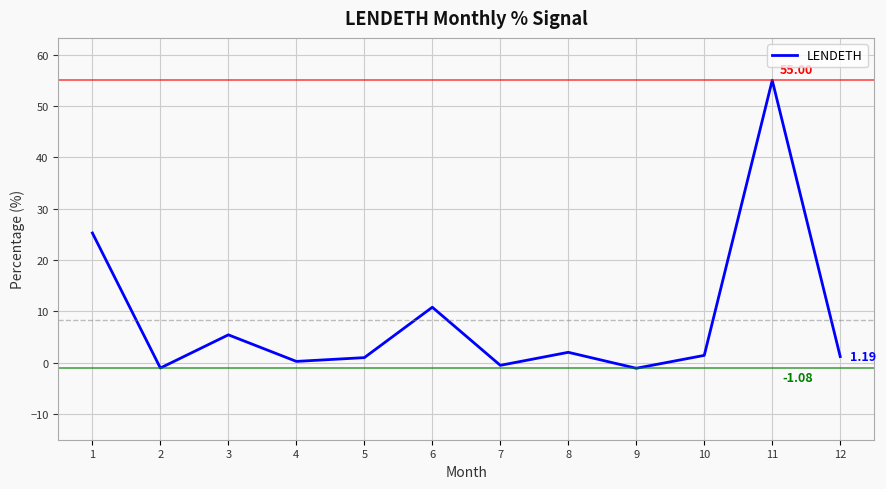

What is the value of the 12th point from the left?

1.2